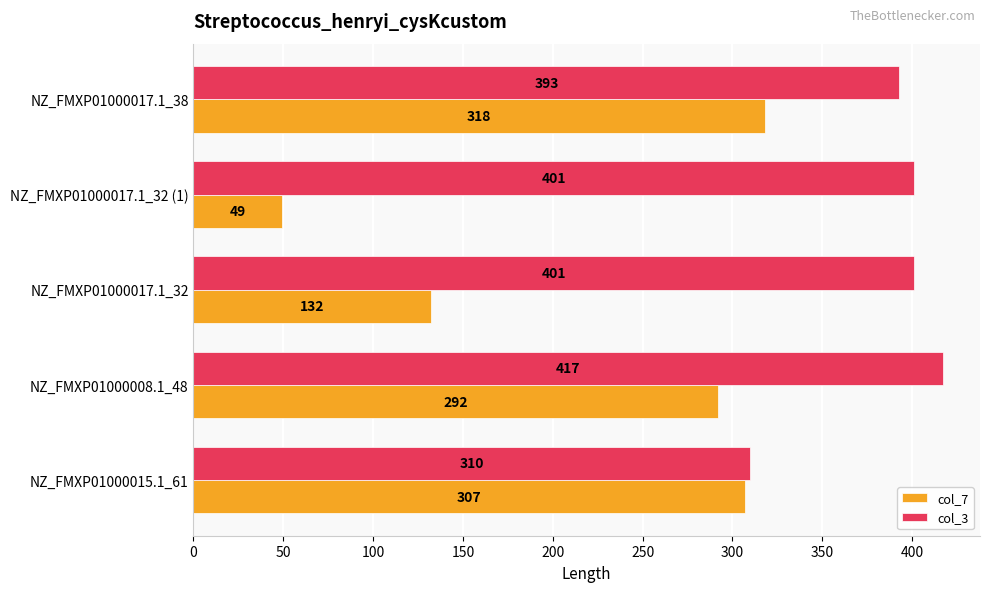

Rank the series by their maximum value, from highest to lowest.

col_3, col_7